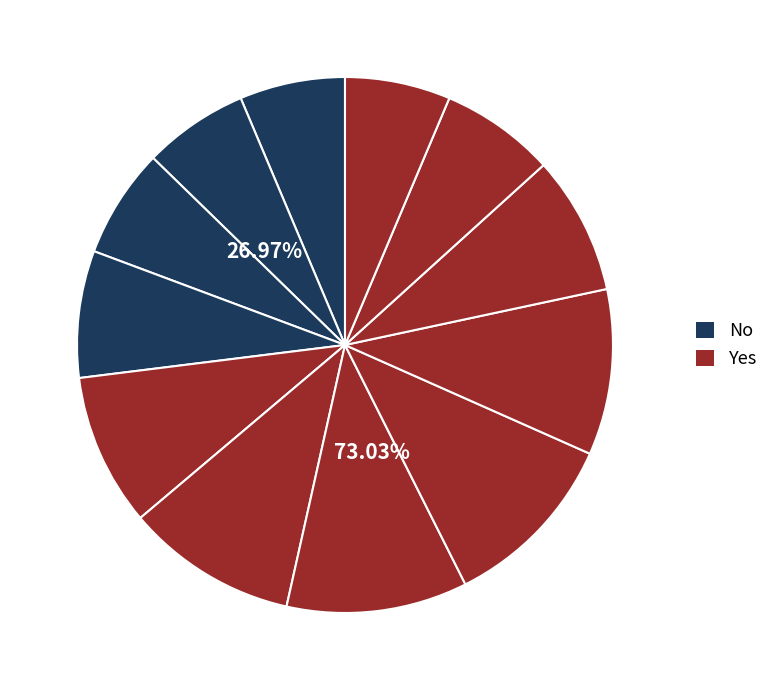

To the nearest percent, what is the average slice percentage?

8%